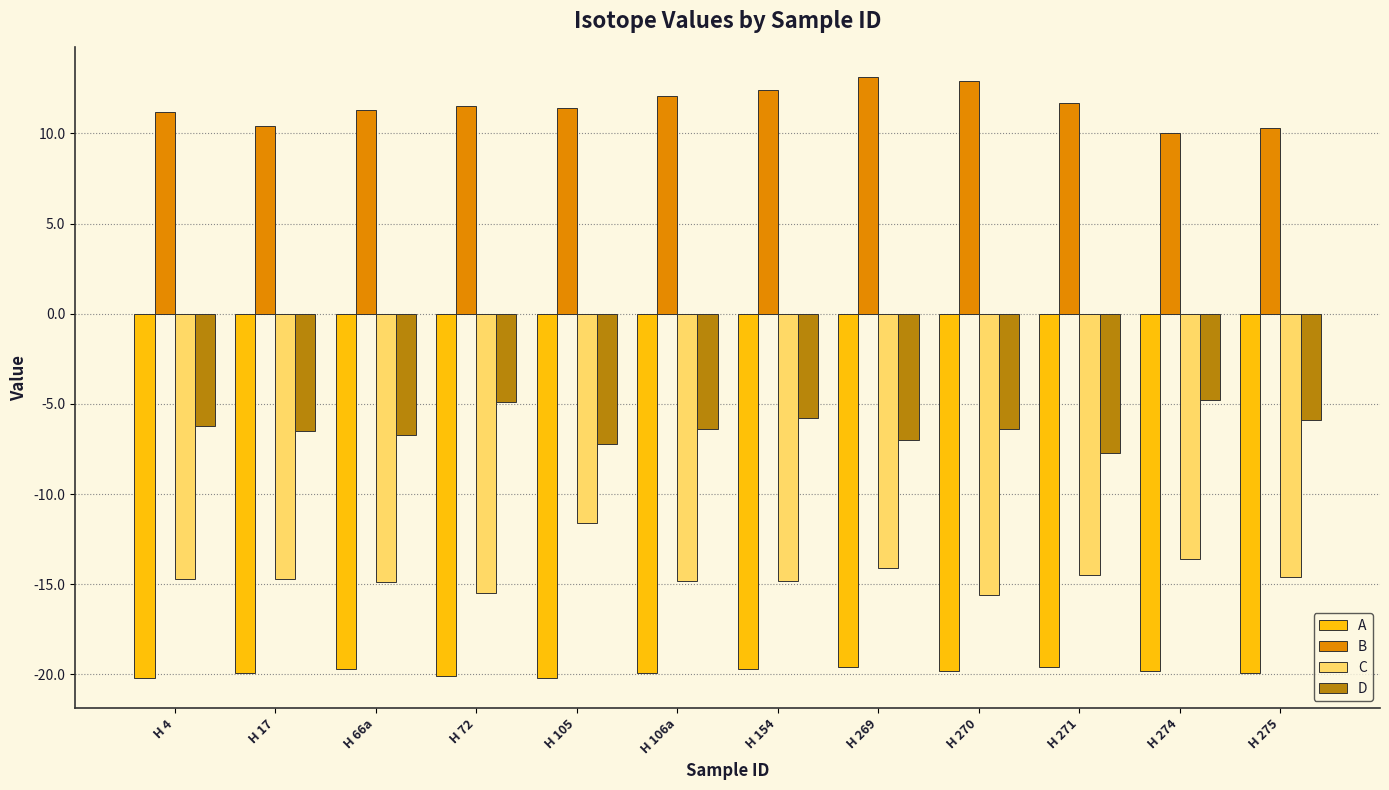

True or false: B has a value of 18.9 at H 72.

False